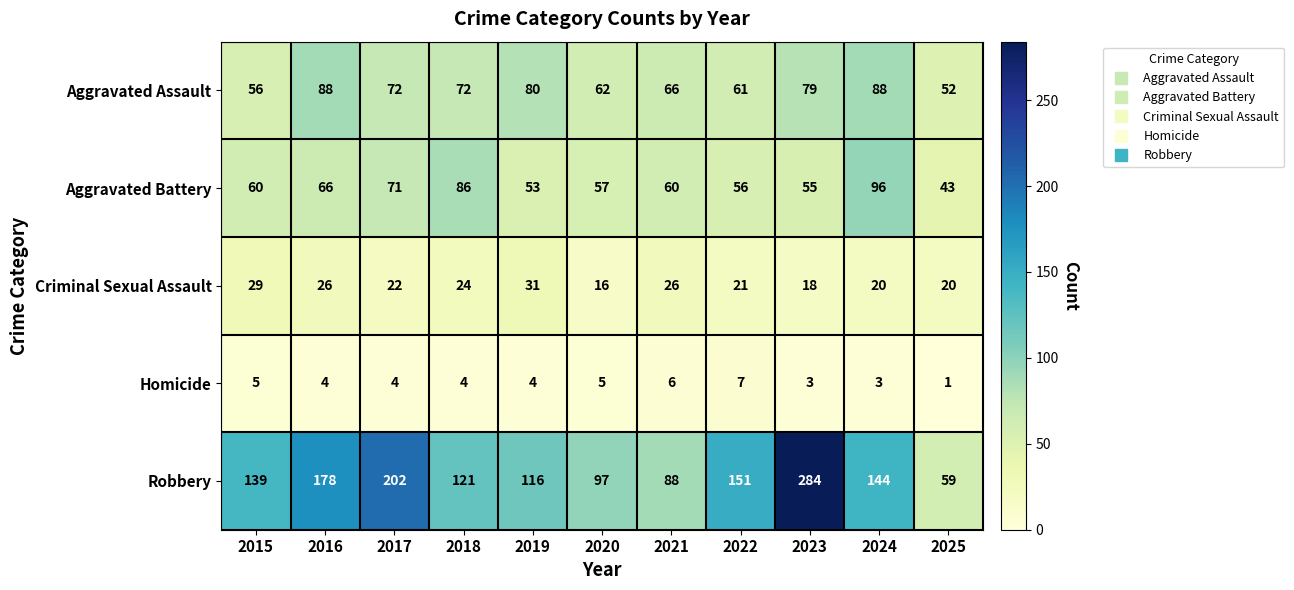

Is it true that Homicide equals 4 at 2017?

True